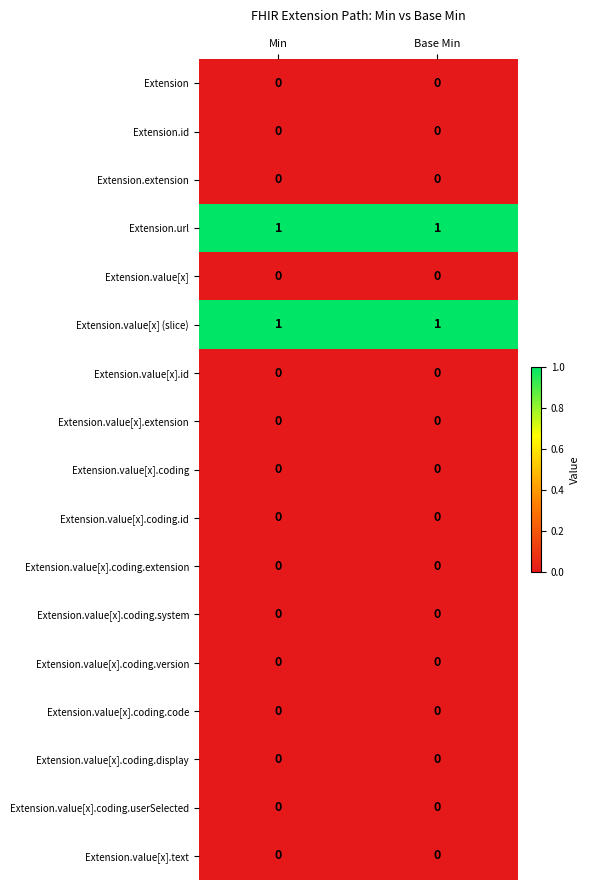

What is the total value across all series at Base Min?

2